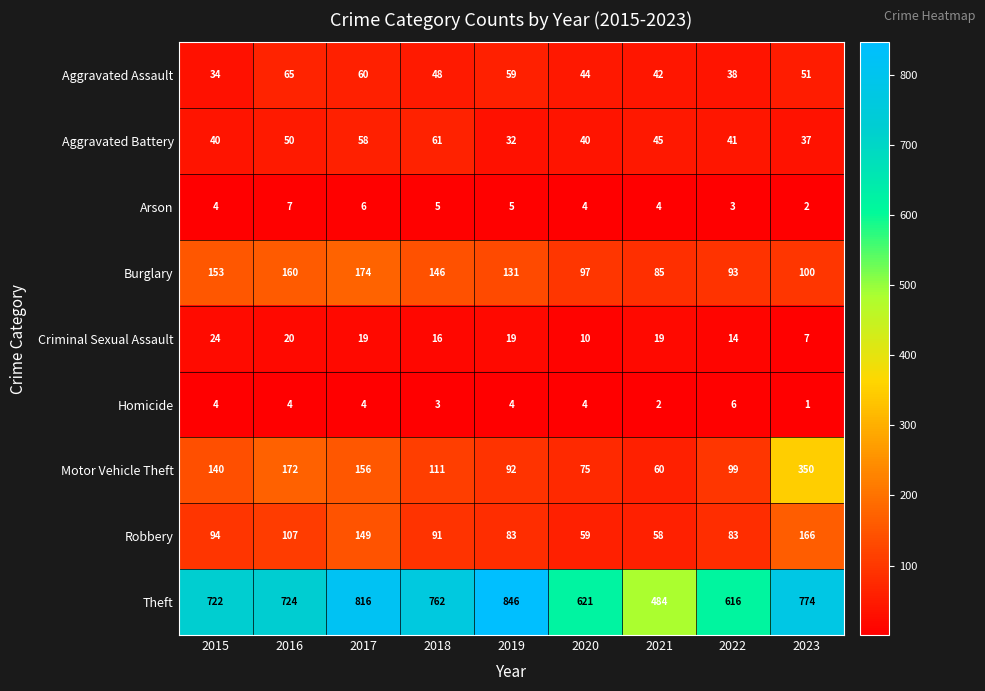

What is the sum of the Theft values at 2021 and 2020?

1105